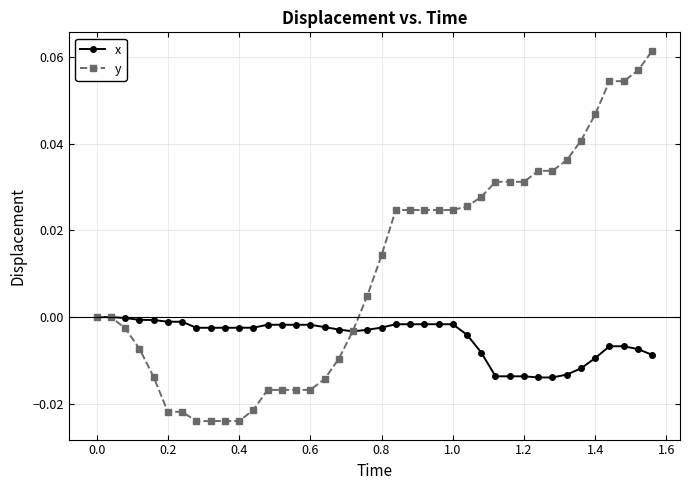

Rank the series by their average value, from lowest to highest.

x, y